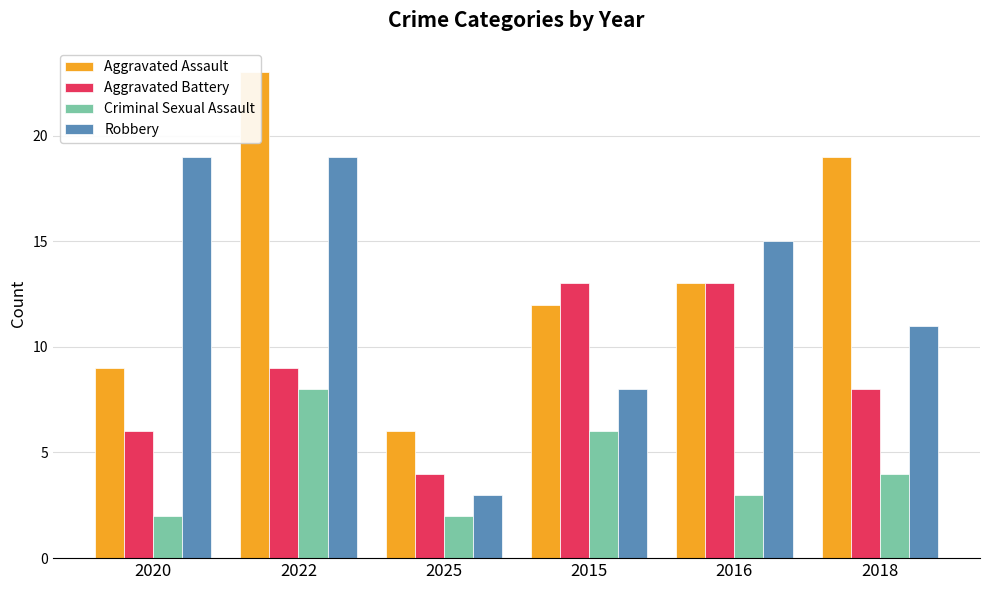

Reading left to right, what are all the values shown in this chart?

Aggravated Assault: 9	23	6	12	13	19
Aggravated Battery: 6	9	4	13	13	8
Criminal Sexual Assault: 2	8	2	6	3	4
Robbery: 19	19	3	8	15	11